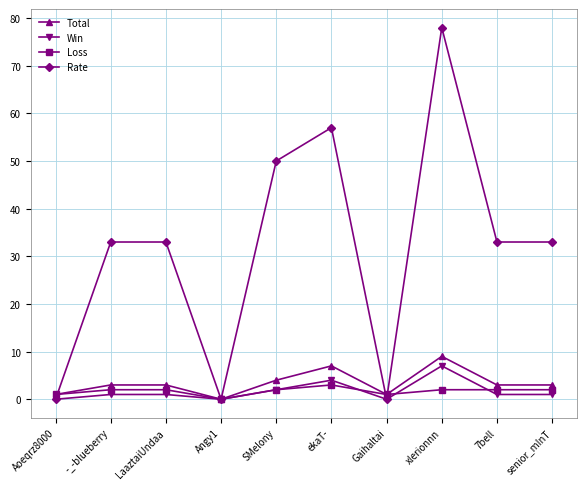

At how many categories does at least one series exceed 60?

1